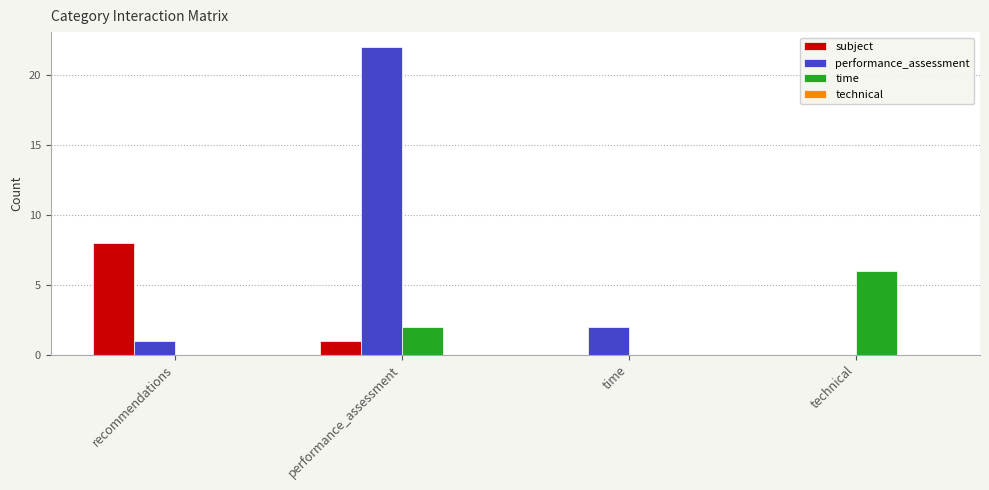

How many groups of bars are there?

4